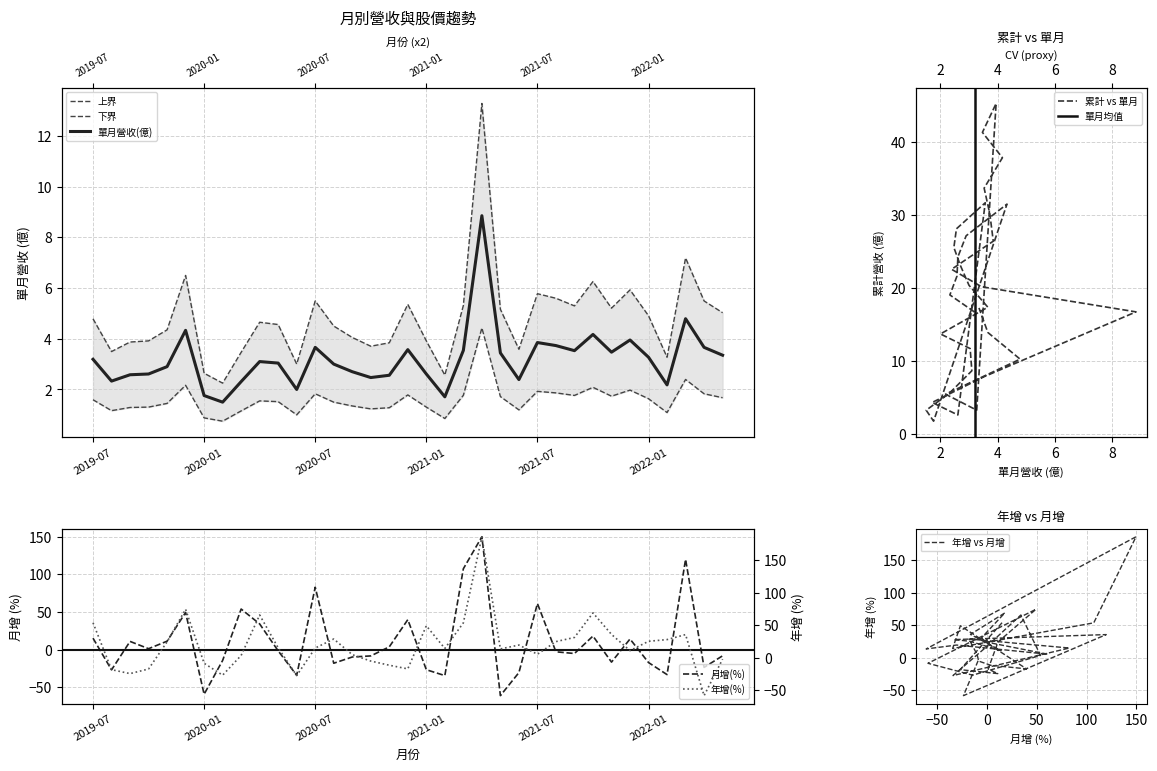

What is the value of the 年增(%) point at the 6th from the left?

74.3